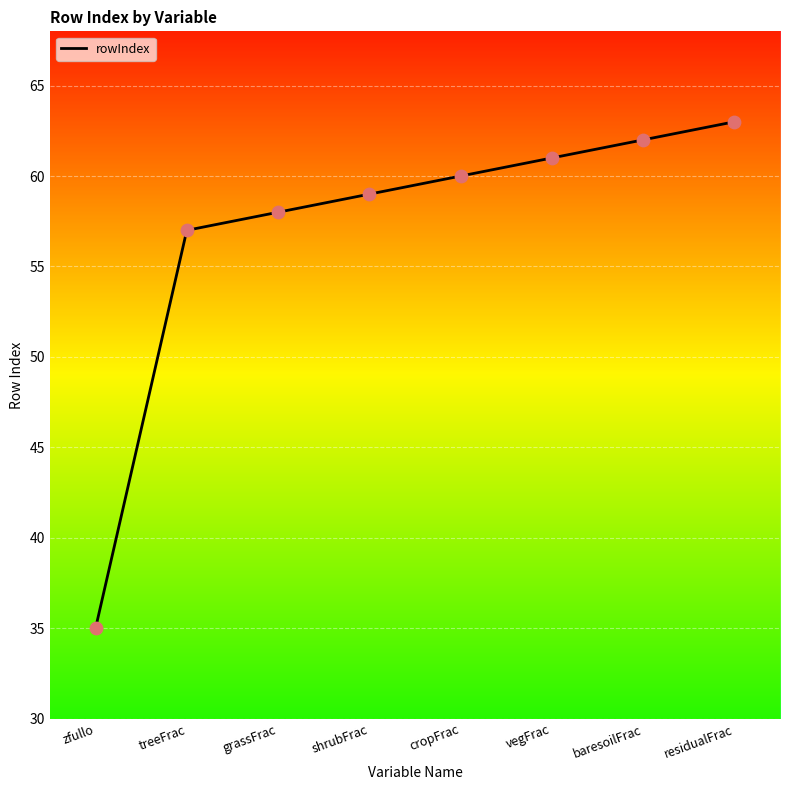

Between baresoilFrac and zfullo, which is larger?

baresoilFrac